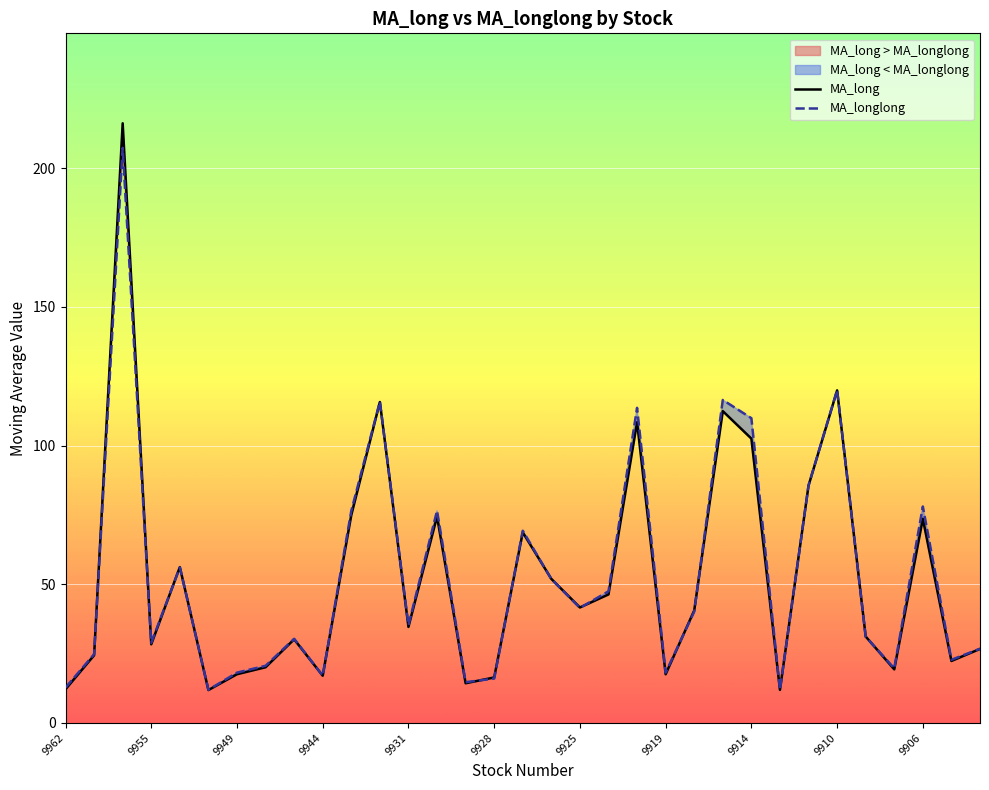

Where is MA_longlong nearest to the value 109?

9914